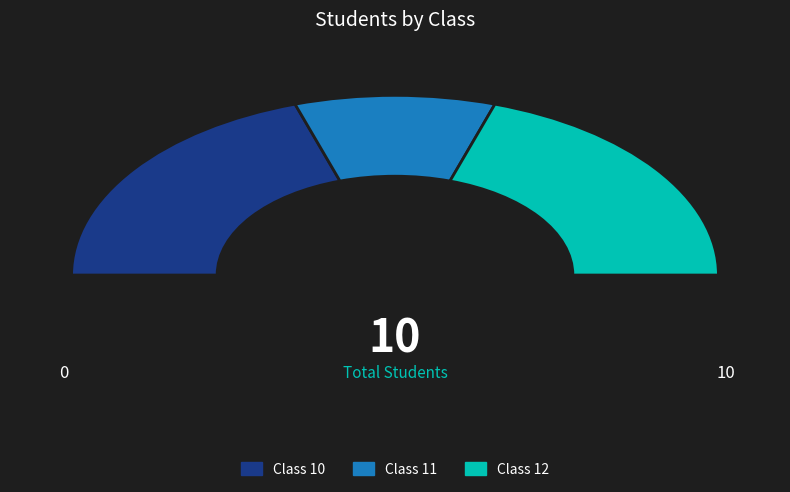

Which slice is the largest?

Class 10